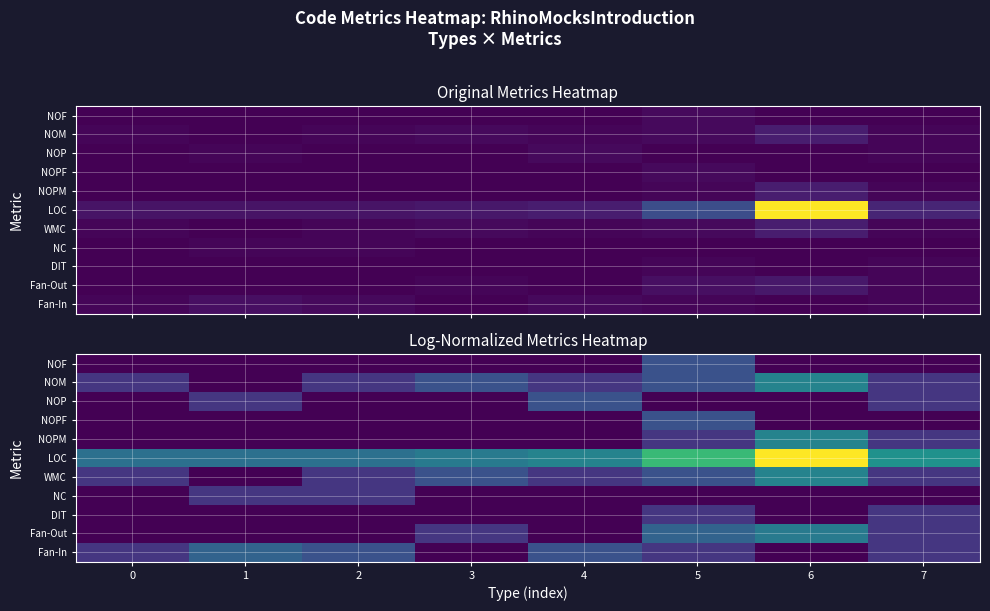

Is it true that NOF equals 0.0 at 1?

True